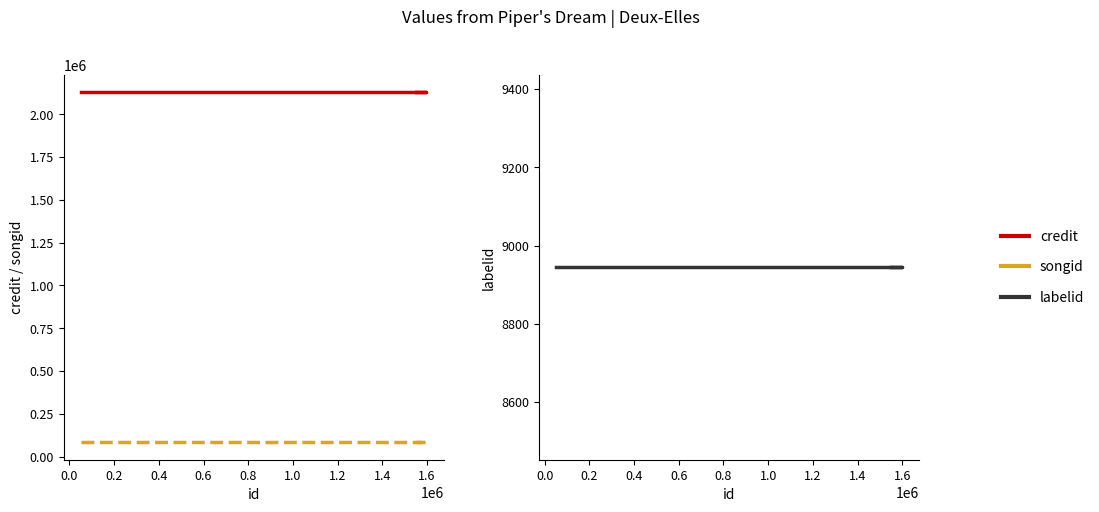

Is it true that labelid equals 4647 at −0.2?

False